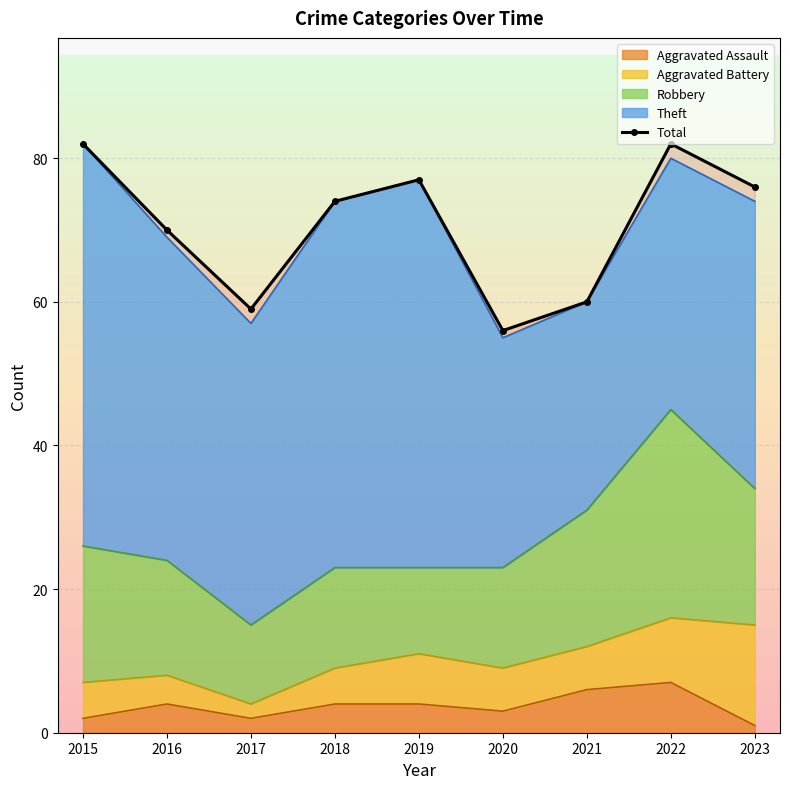

What is the minimum value shown in the chart?

1